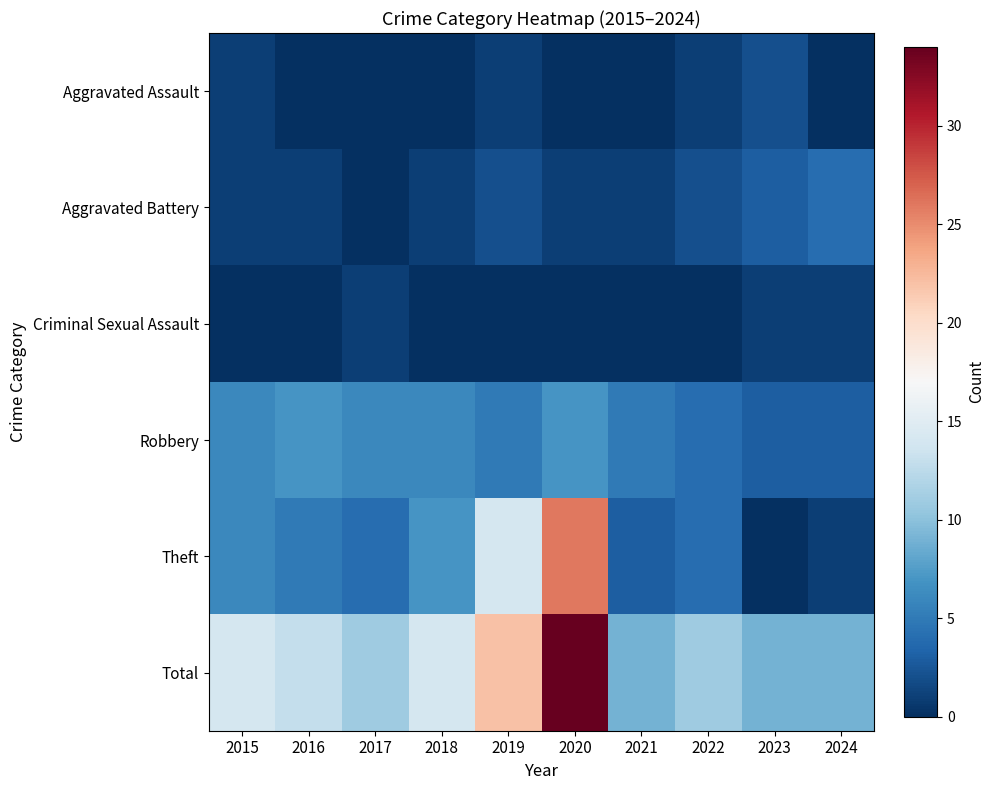

Count the number of categories in the chart.

10